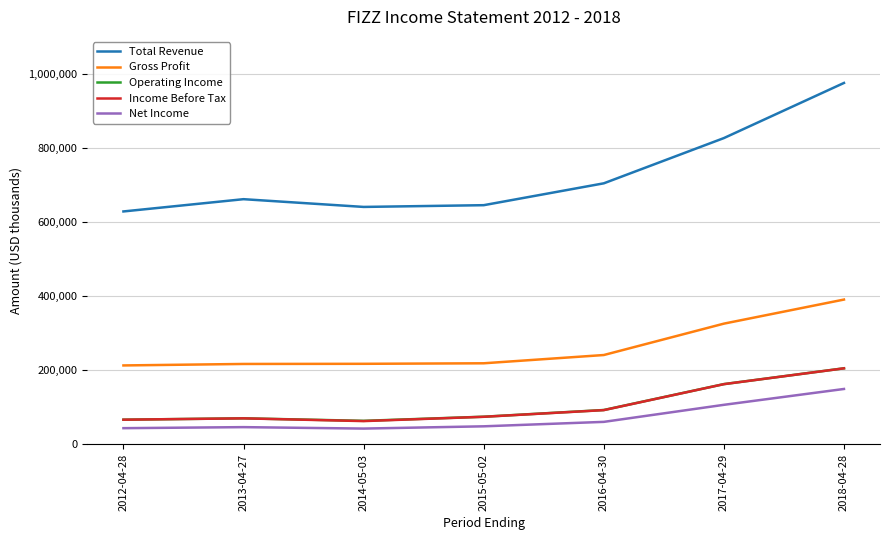

What is the average value of the Operating Income series?

105386